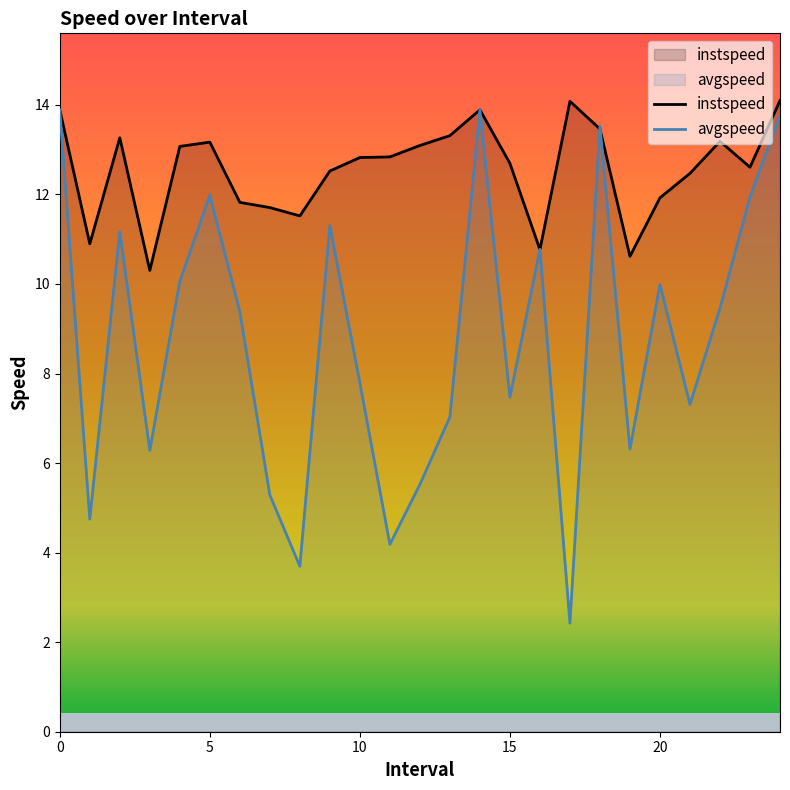

How many data points does each series have?

25